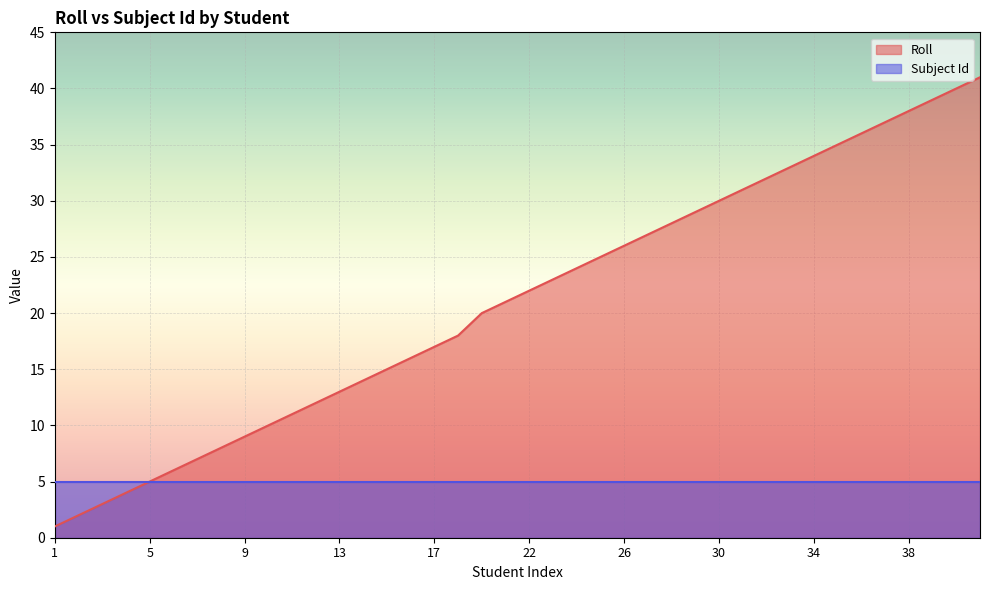

Reading left to right, extract all data points from this chart.

1=1	2=2	3=3	4=4	5=5	6=6	7=7	8=8	9=9	10=10	11=11	12=12	13=13	14=14	15=15	16=16	17=17	18=18	20=20	21=21	22=22	23=23	24=24	25=25	26=26	27=27	28=28	29=29	30=30	31=31	32=32	33=33	34=34	35=35	36=36	37=37	38=38	39=39	40=40	41=41